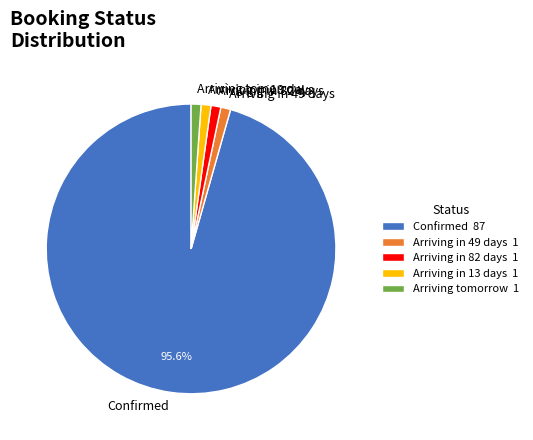

Is the sum of Arriving tomorrow and Arriving in 49 days greater than half?

No